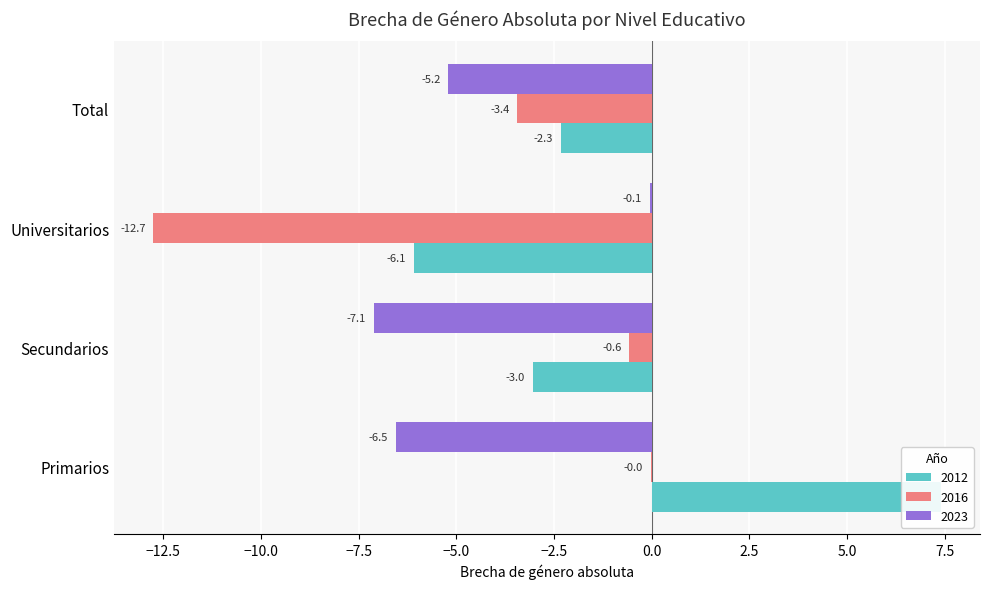

How many bars are there in total?

12